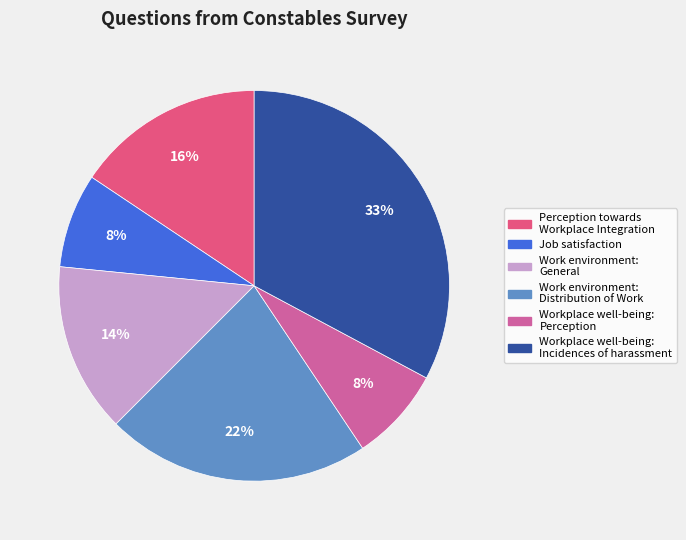

To the nearest percent, what percentage of the pie is Workplace well-being: Incidences of harassment?

33%